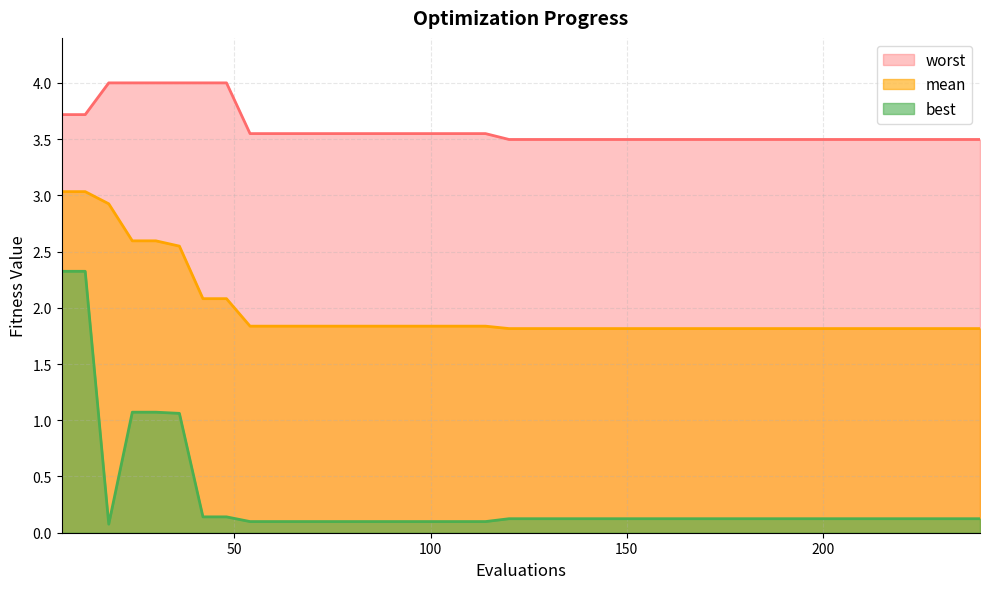

The value of worst at 108 is 5.7. True or false?

False